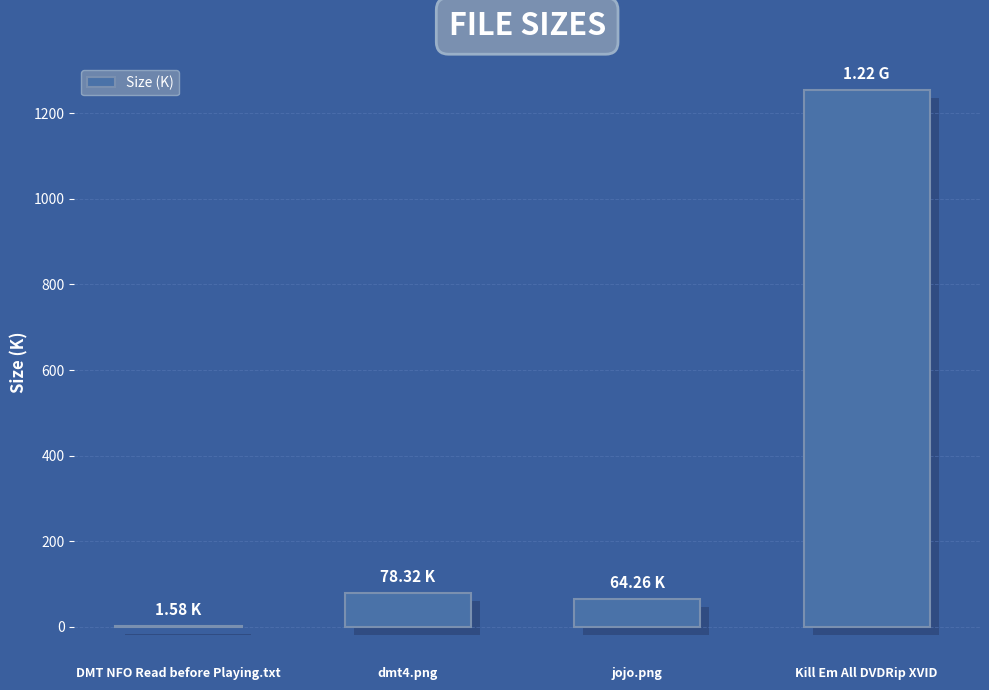

What is the change in value from dmt4.png to Kill Em All DVDRip XVID?

+1175.8